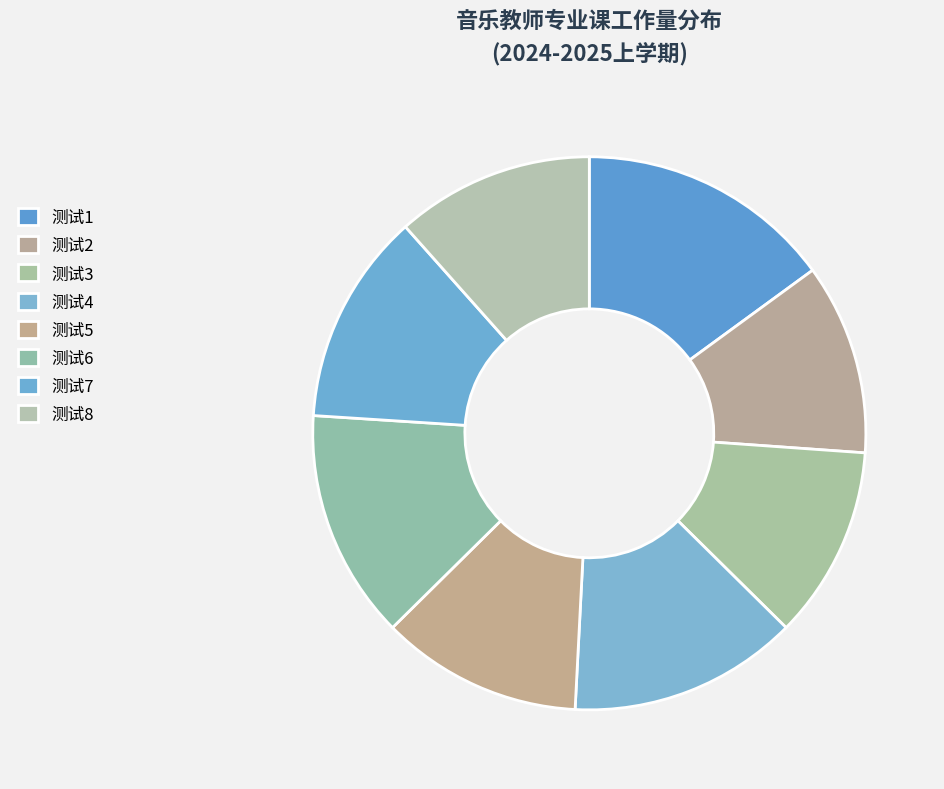

How many segments does this pie chart have?

8